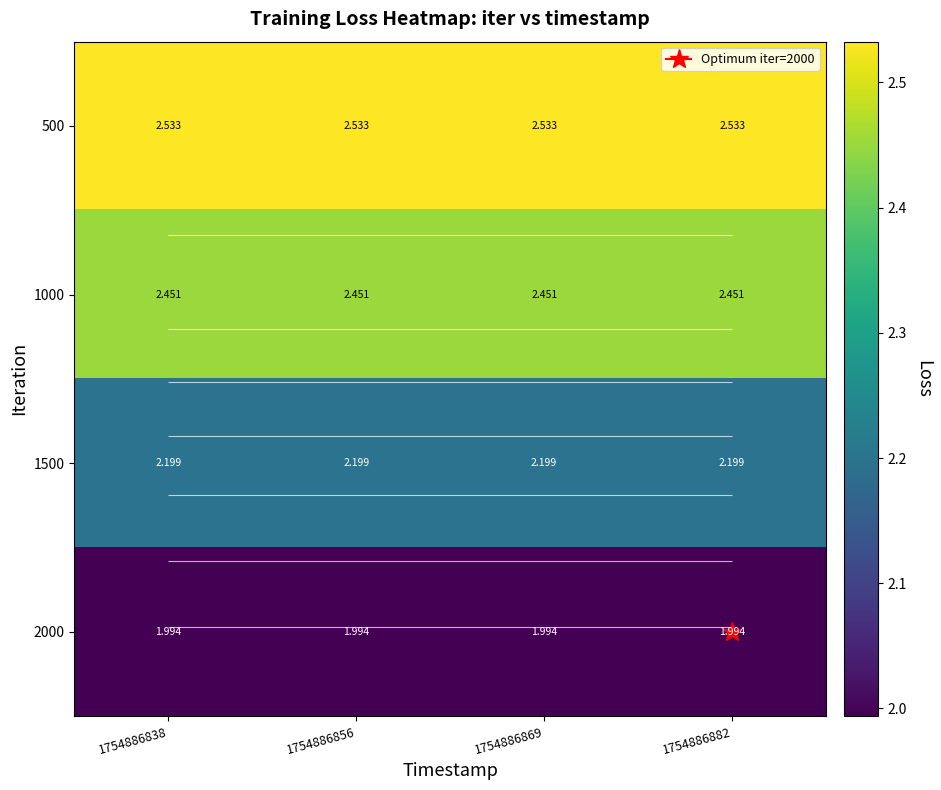

Which category has the lowest value in the 2000 series?

1754886838